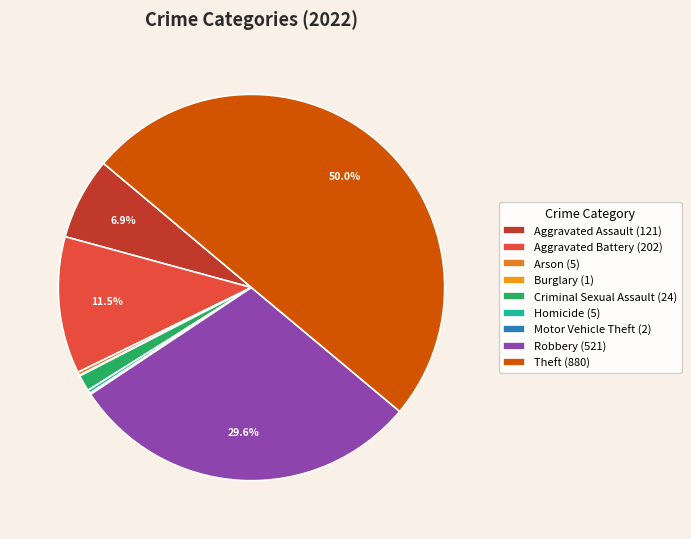

True or false: Aggravated Assault accounts for 7% of the total.

True